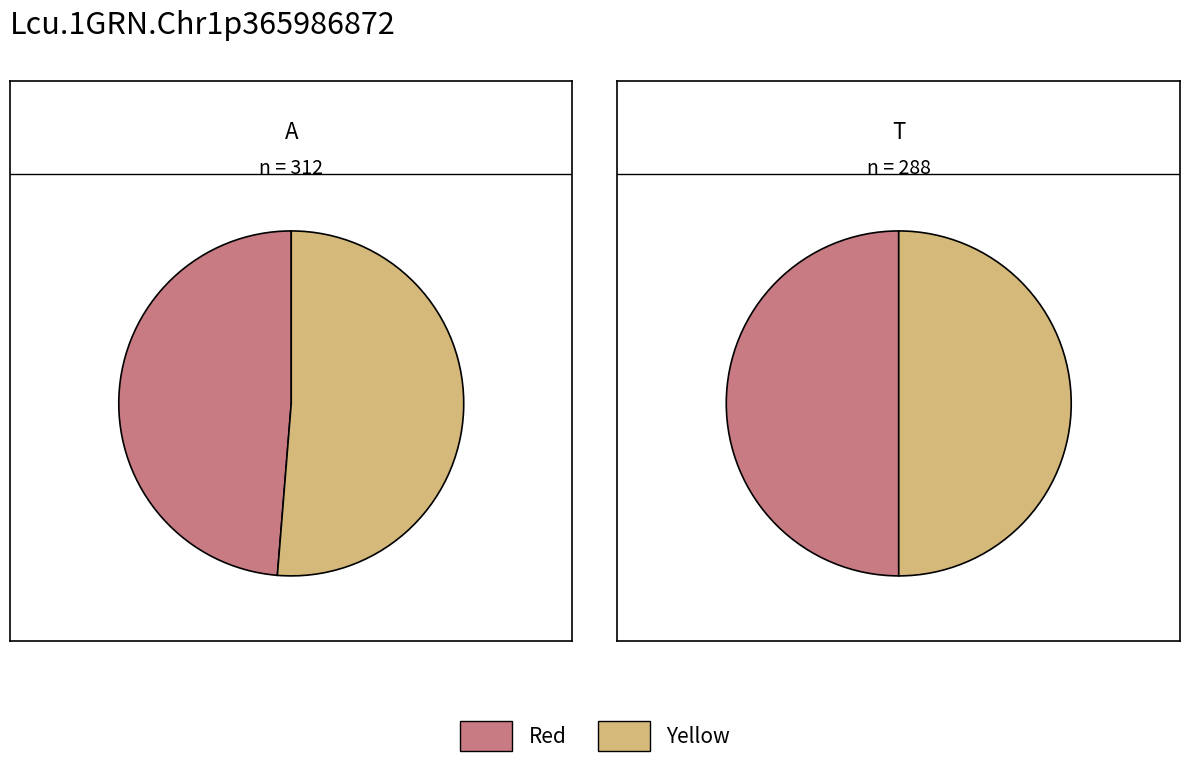

To the nearest percent, what is the difference between the largest and smallest slice percentages?

3%